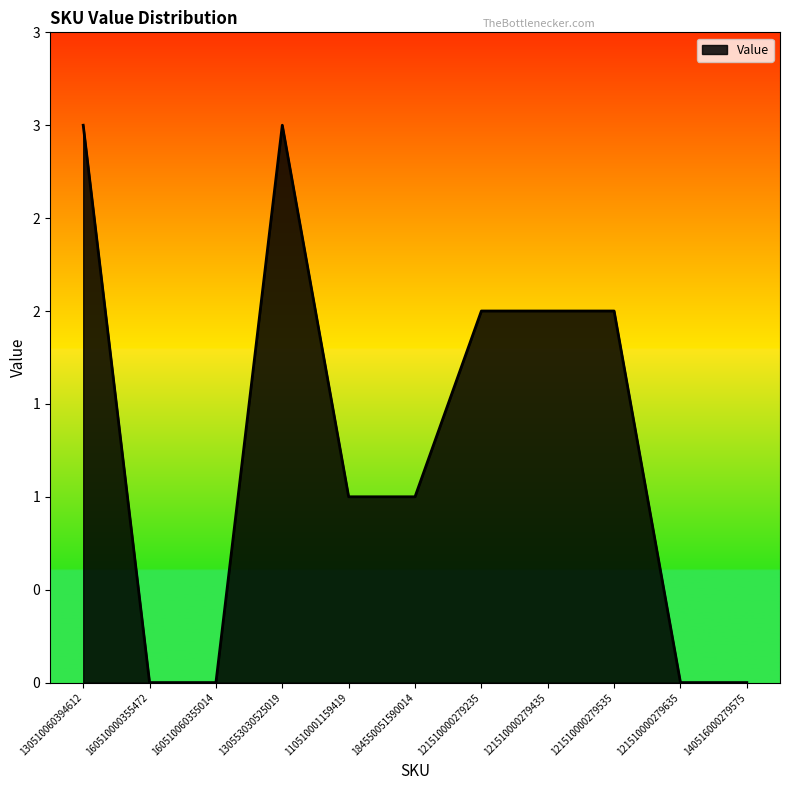

Does the chart have visible grid lines?

No